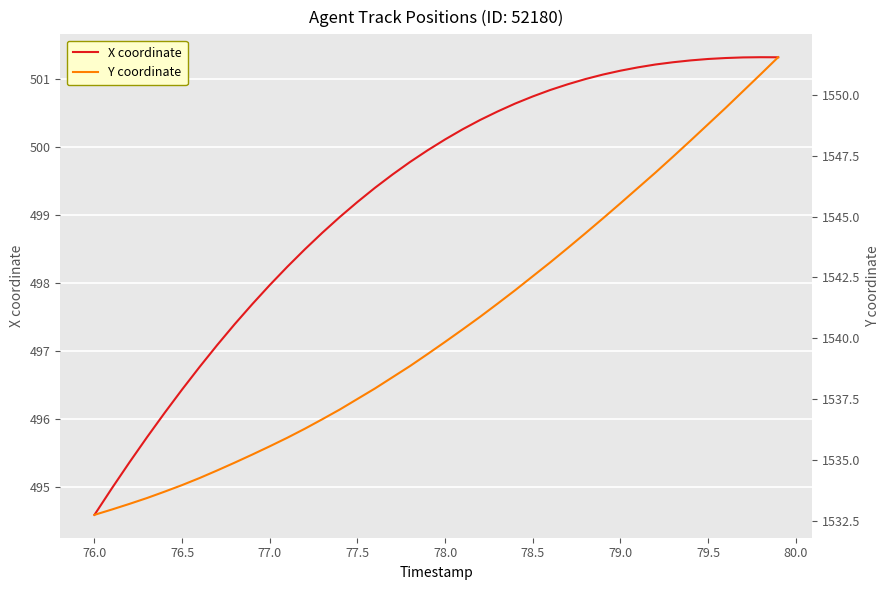

What is the highest value of the X coordinate series?

501.3